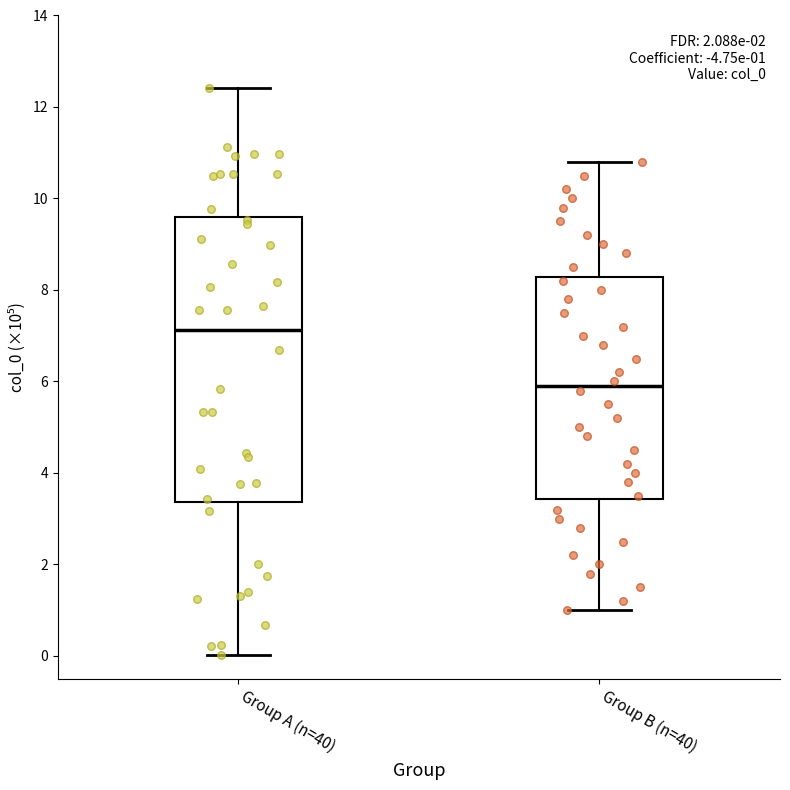

Which box is the tallest, from its lower edge to its upper edge?

Group A (n=40)